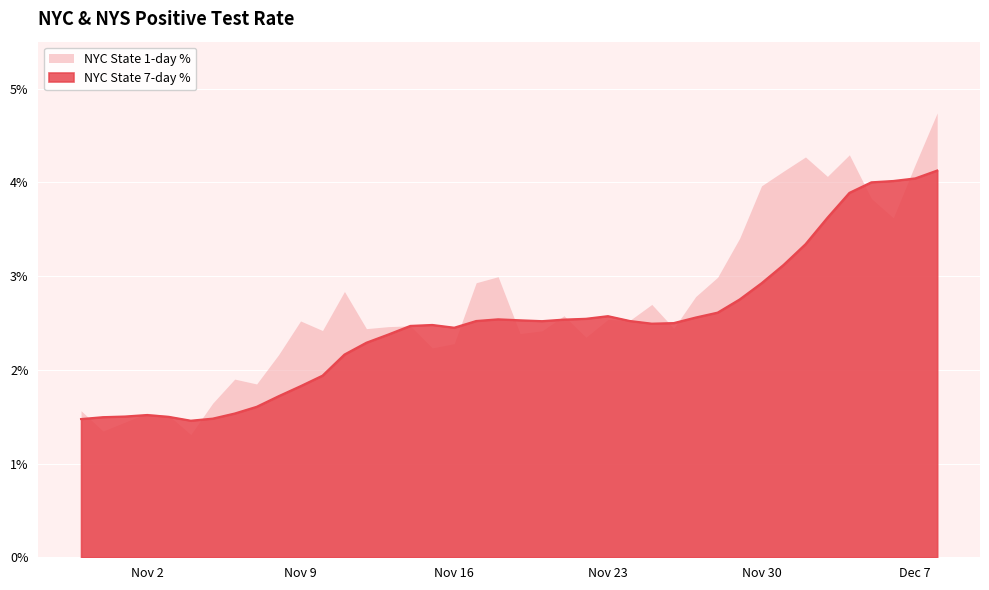

What are all the series names shown in the legend?

NYC State 1-day %, NYC State 7-day %